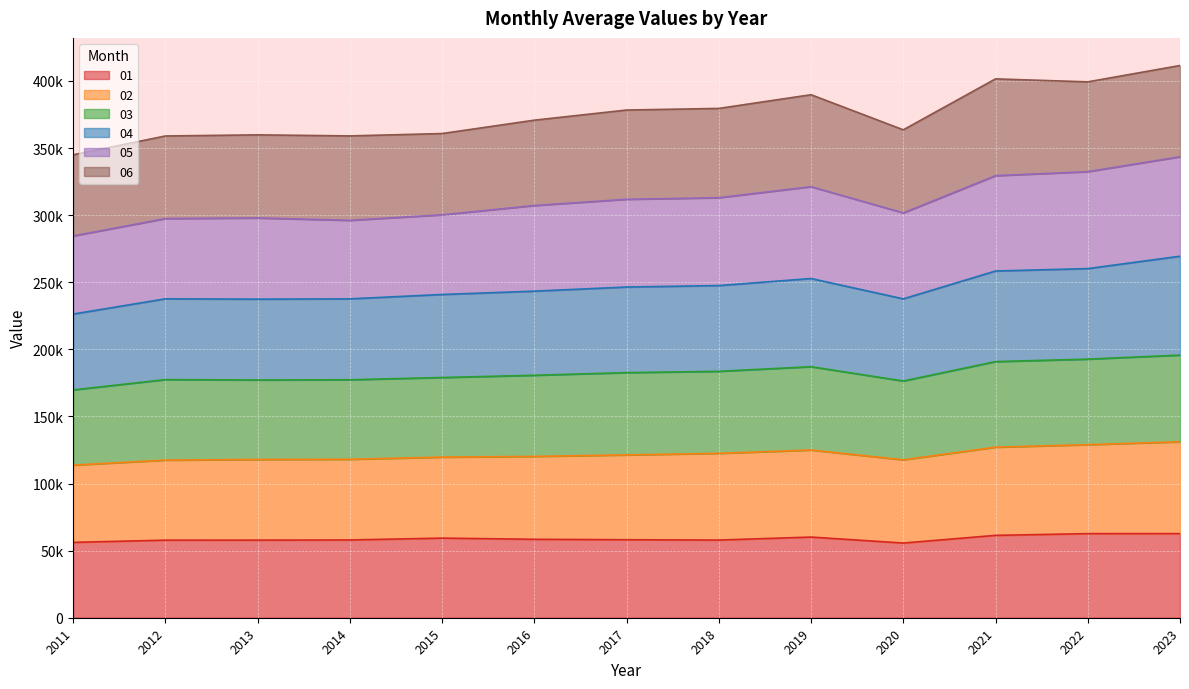

The 03 series shows 68814.7 at 2021. True or false?

False